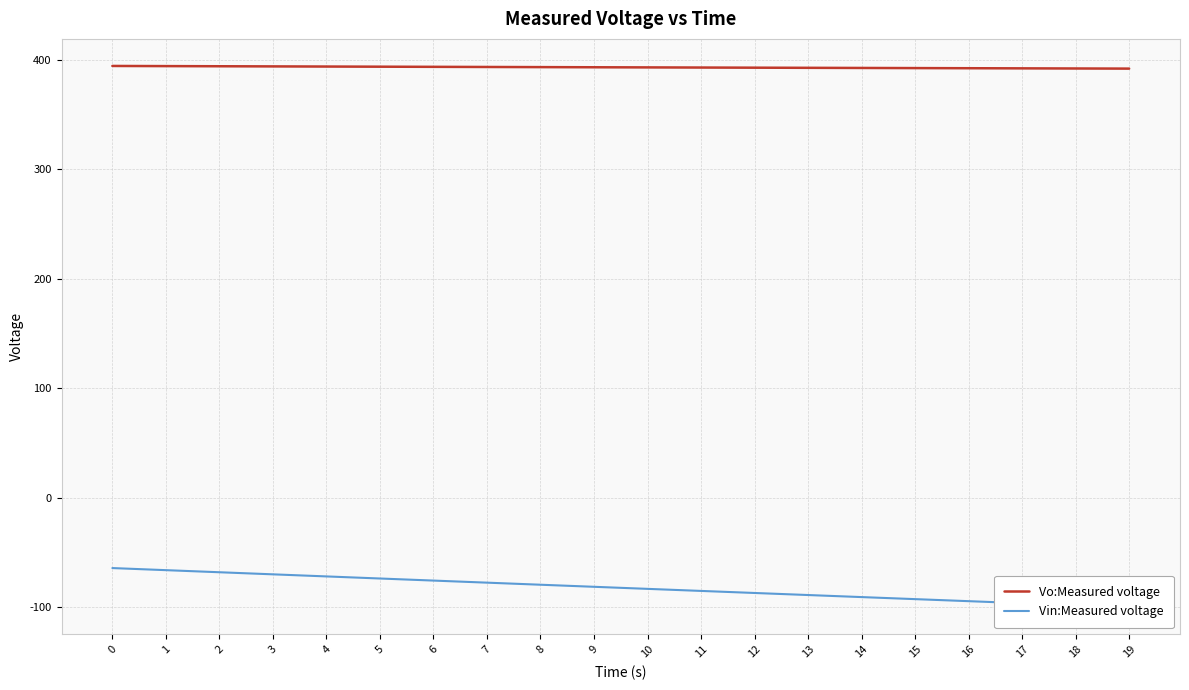

Reading left to right, what are all the values shown in this chart?

Vo:Measured voltage: 394.5	394.3	394.2	394.1	393.9	393.8	393.7	393.5	393.4	393.3	393.2	393.0	392.9	392.8	392.7	392.5	392.4	392.3	392.2	392.1
Vin:Measured voltage: -64.0	-66.0	-67.9	-69.8	-71.7	-73.6	-75.5	-77.4	-79.3	-81.2	-83.0	-84.9	-86.8	-88.7	-90.5	-92.4	-94.3	-96.1	-98.0	-99.9